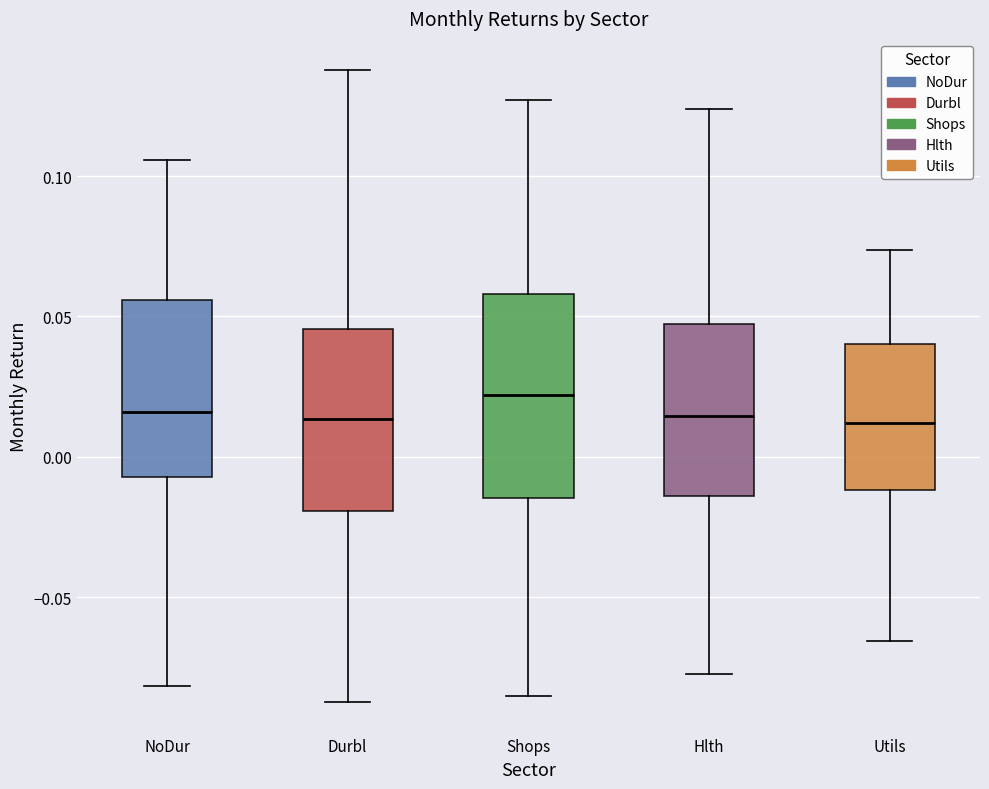

Reading left to right, transcribe this box plot: for each box, give where its median line is, the range the box spans, and where its two whiskers end, as read against the y-axis. The values are not printed on the chart, so give them approximately, as read against the axis.

NoDur: median 0.015, box -0.005 to 0.055, whiskers -0.080 to 0.105
Durbl: median 0.015, box -0.020 to 0.045, whiskers -0.085 to 0.140
Shops: median 0.020, box -0.015 to 0.060, whiskers -0.085 to 0.125
Hlth: median 0.015, box -0.015 to 0.045, whiskers -0.075 to 0.125
Utils: median 0.010, box -0.010 to 0.040, whiskers -0.065 to 0.075